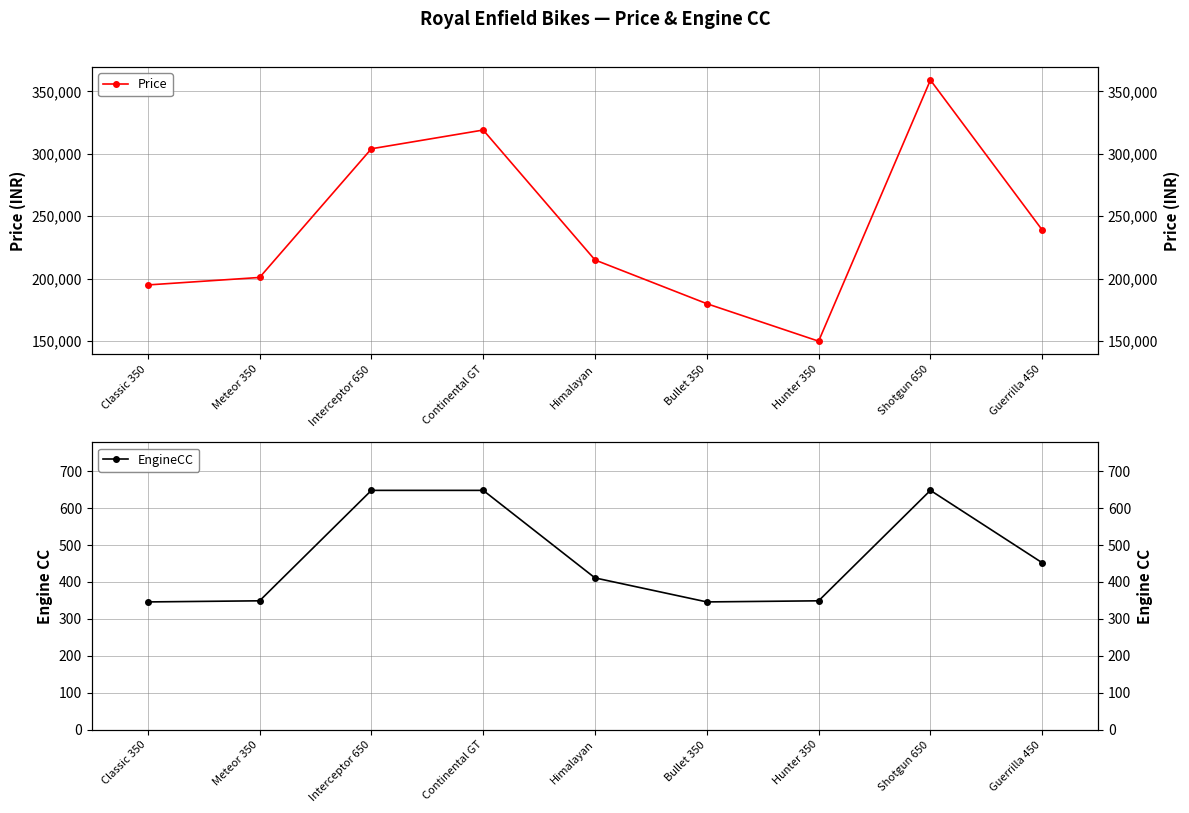

What is the average value of the Price series?

240222